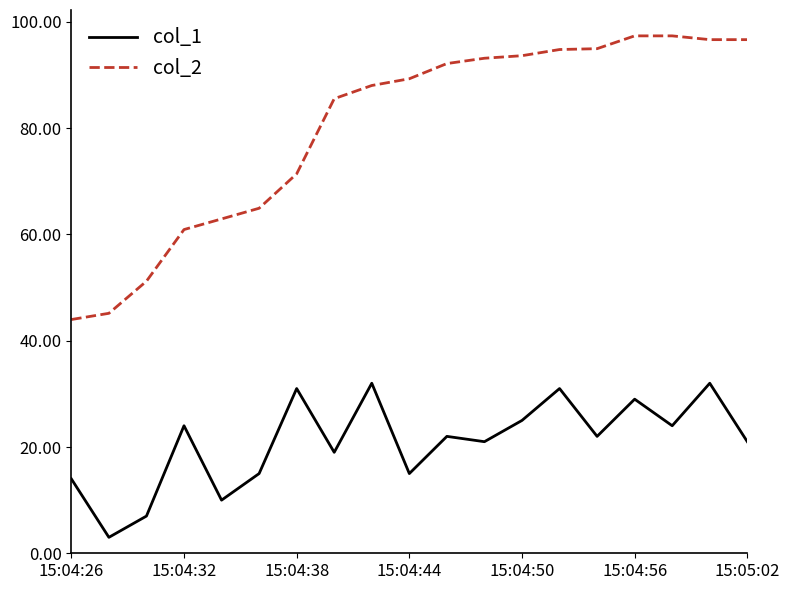

True or false: col_2 and col_1 cross at least once.

False